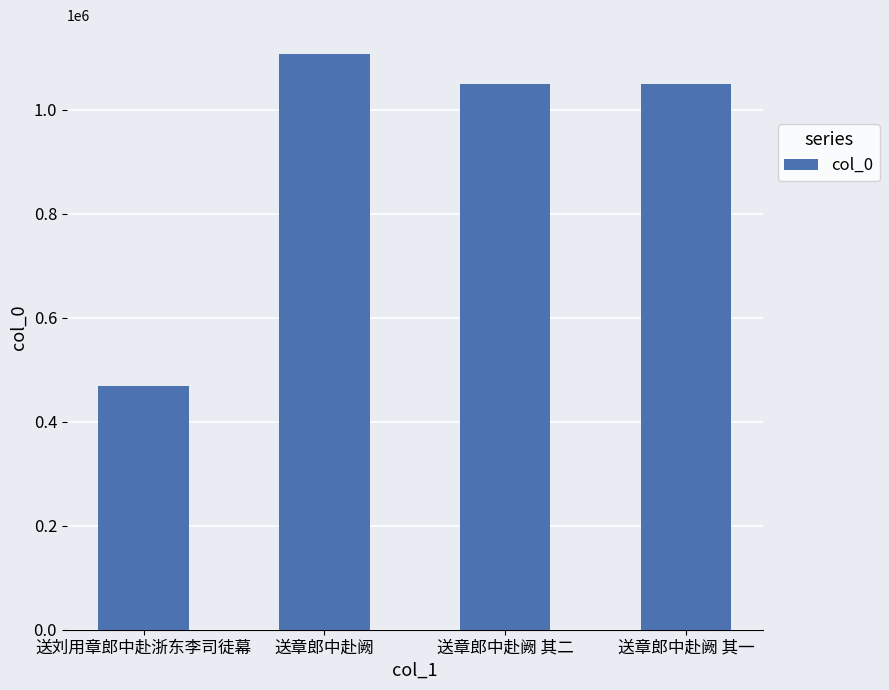

Count the number of data series in this chart.

1